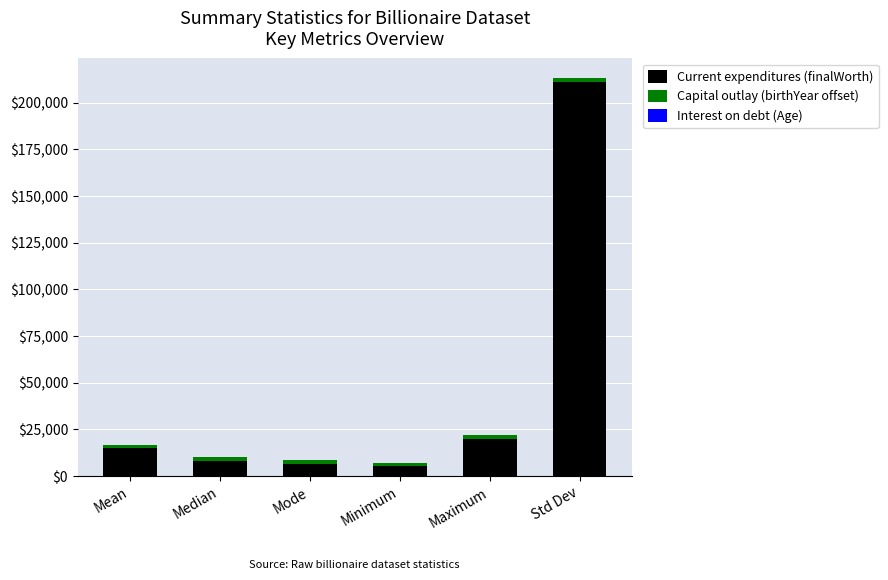

At which category is the sum across all series the highest?

Std Dev